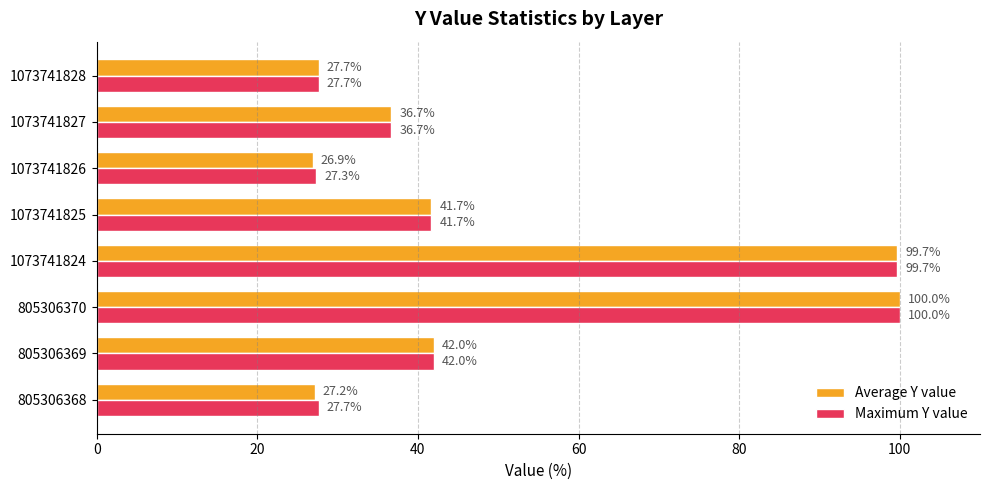

At how many categories does at least one series exceed 37?

4